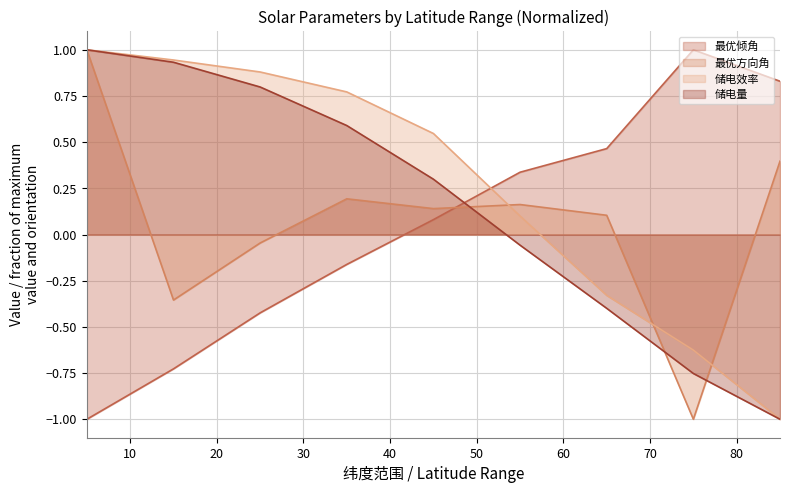

What is the smallest value displayed?

-1.0